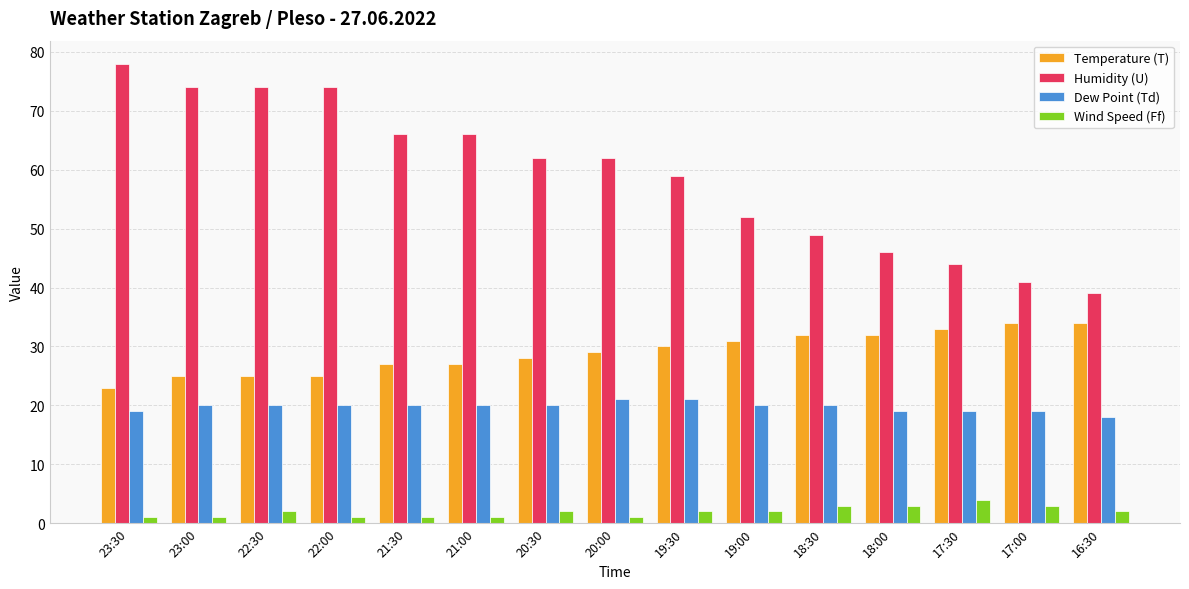

Does the chart contain any negative values?

No